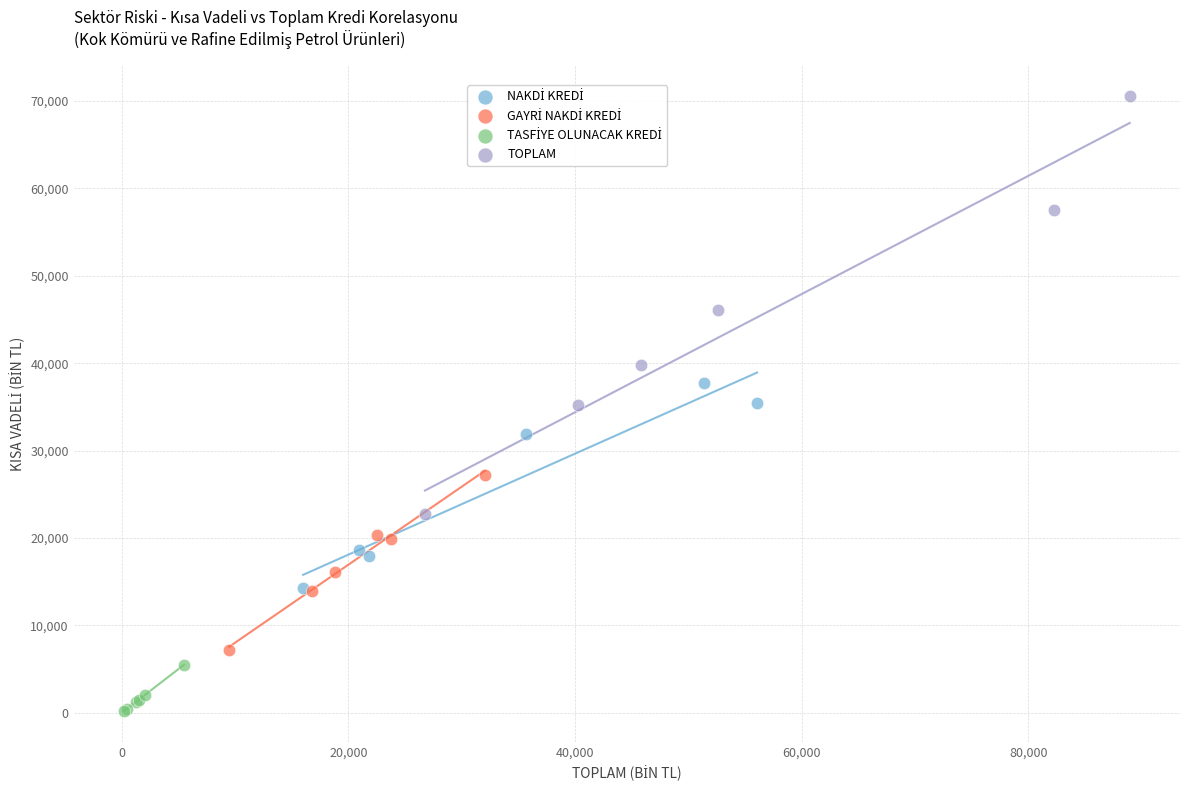

Which series has the widest spread of Y values?

TOPLAM